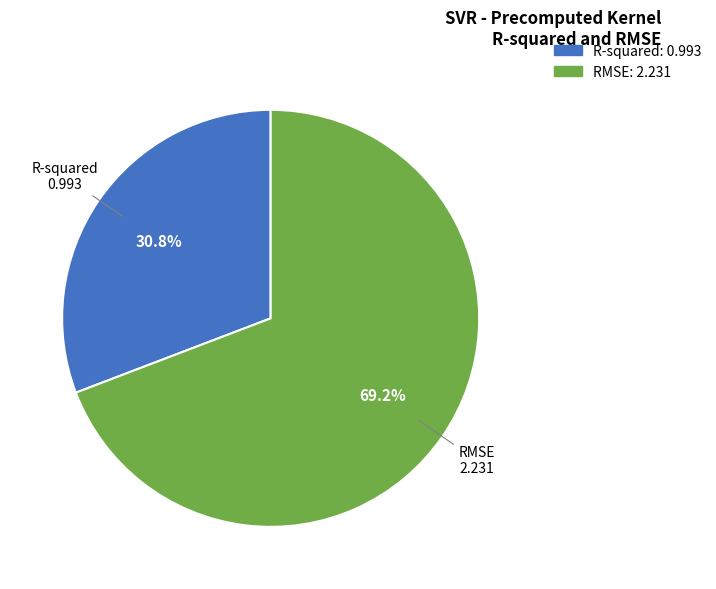

Which has a higher value, R-squared or RMSE?

RMSE